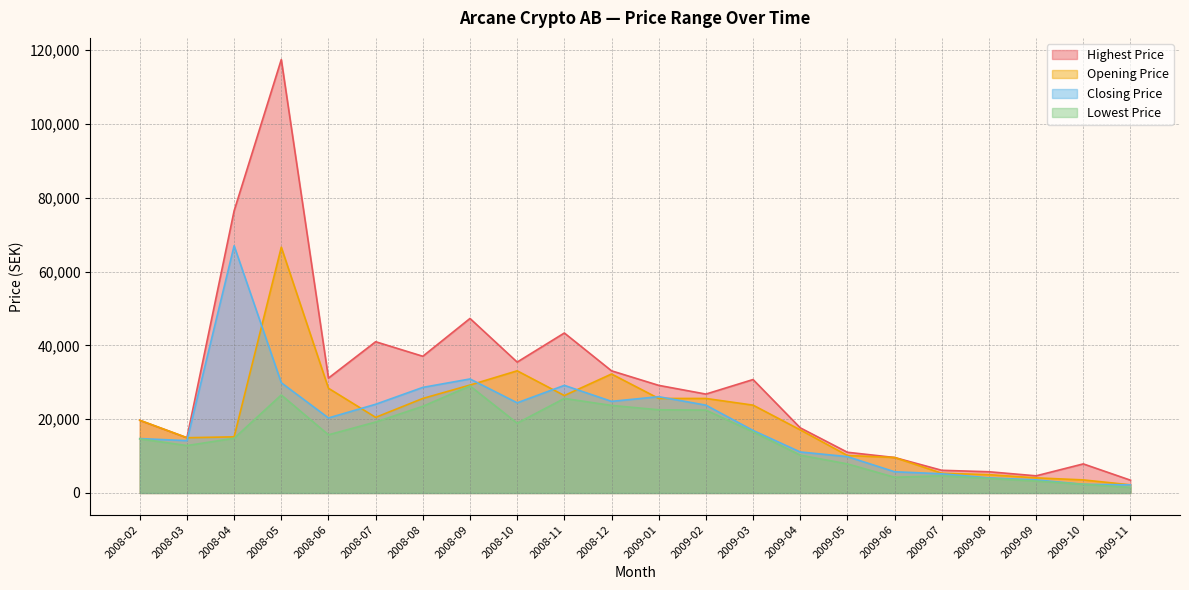

How many data points in Opening Price are above 20494?

11